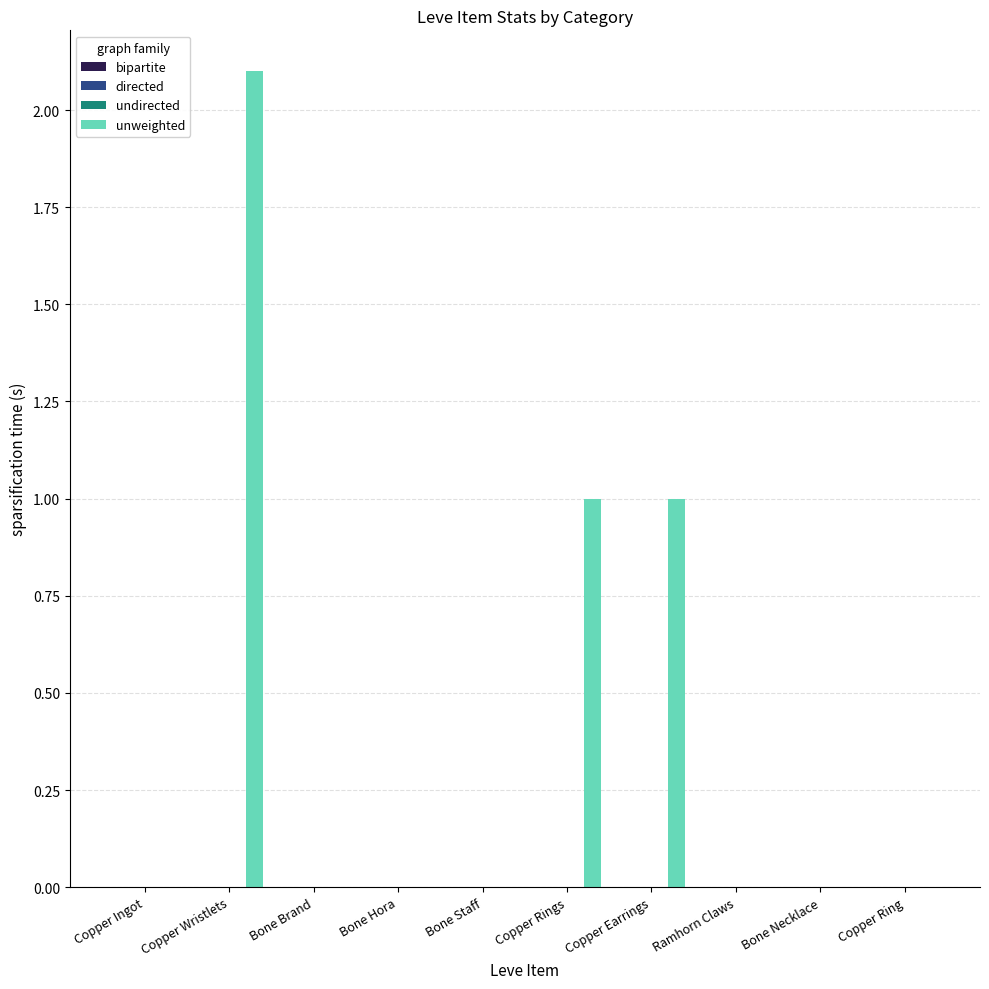

Which series has the largest total across all categories?

unweighted